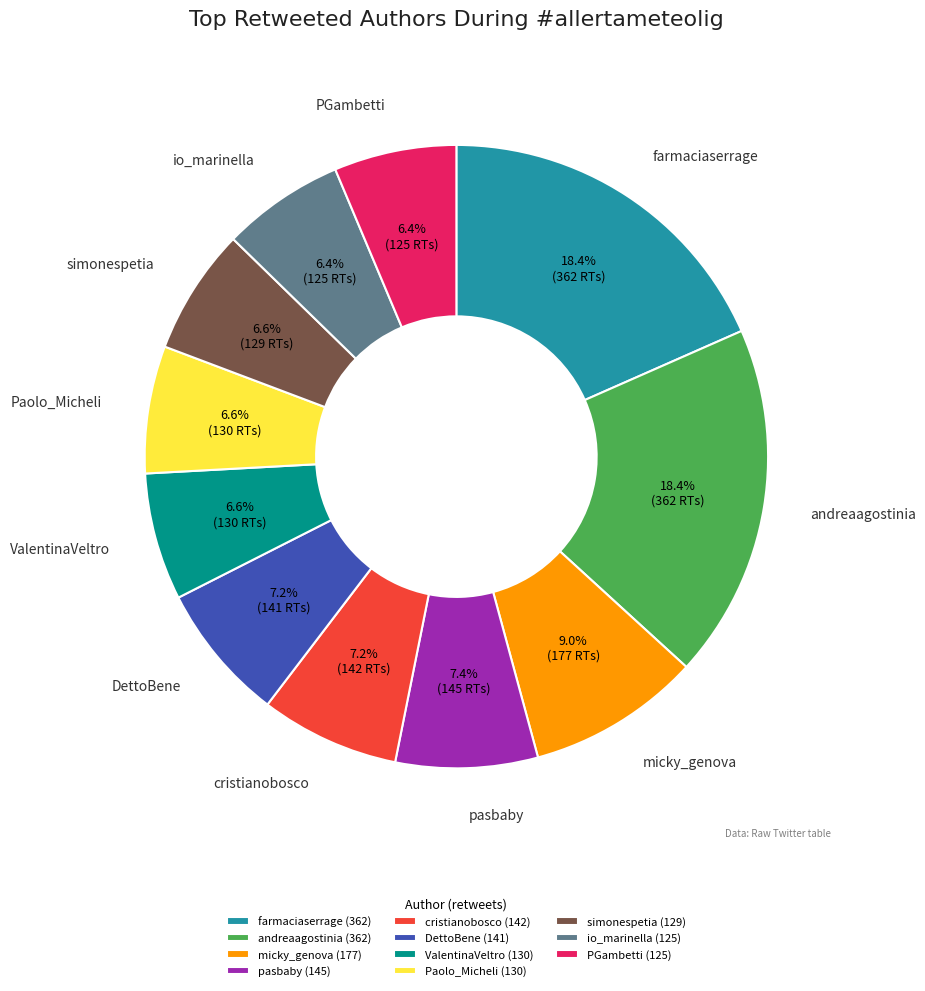

Is there a majority slice in this chart?

No